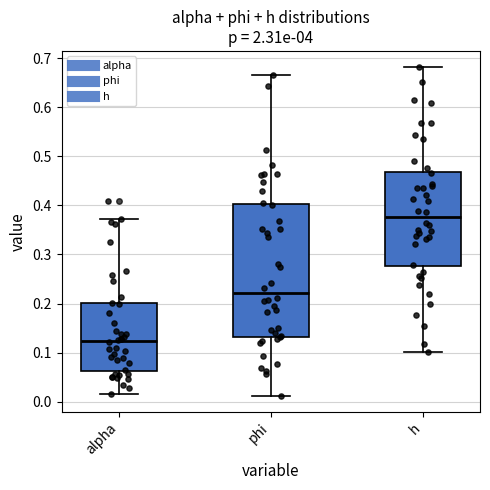

Which box has the lowest median line?

alpha